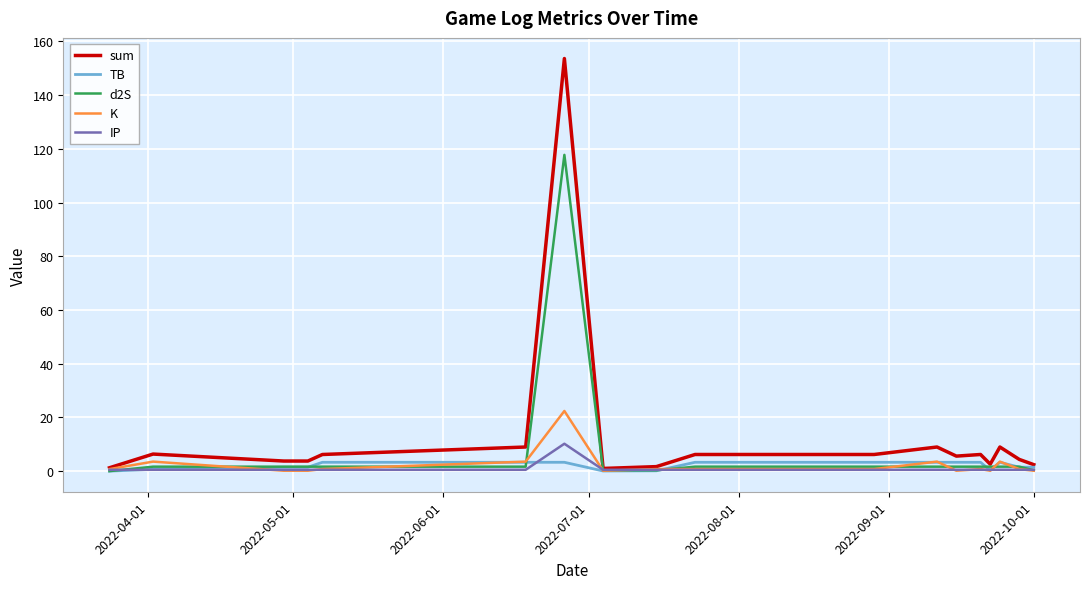

List the series in order of their peak value, highest first.

sum, d2S, K, IP, TB